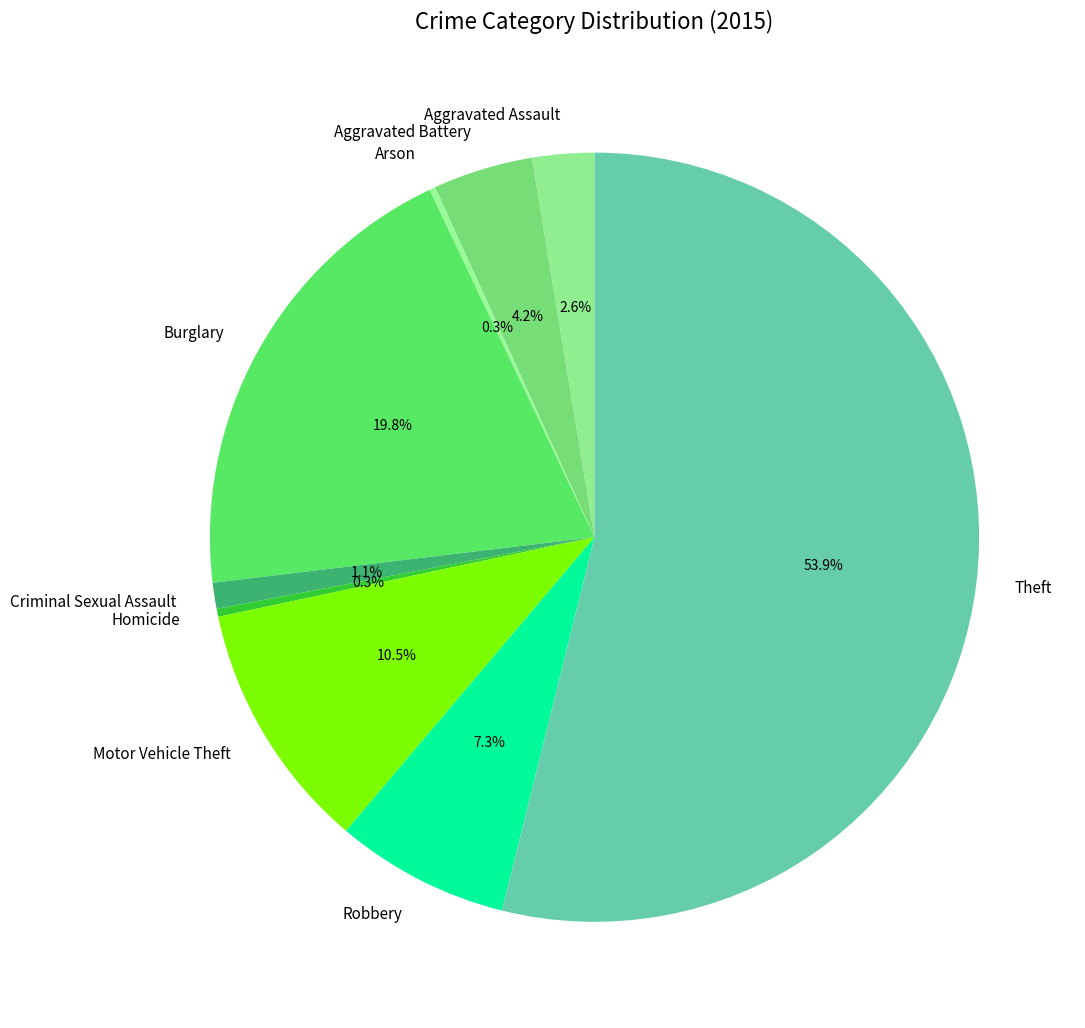

The Theft slice represents 42% of the pie. True or false?

False